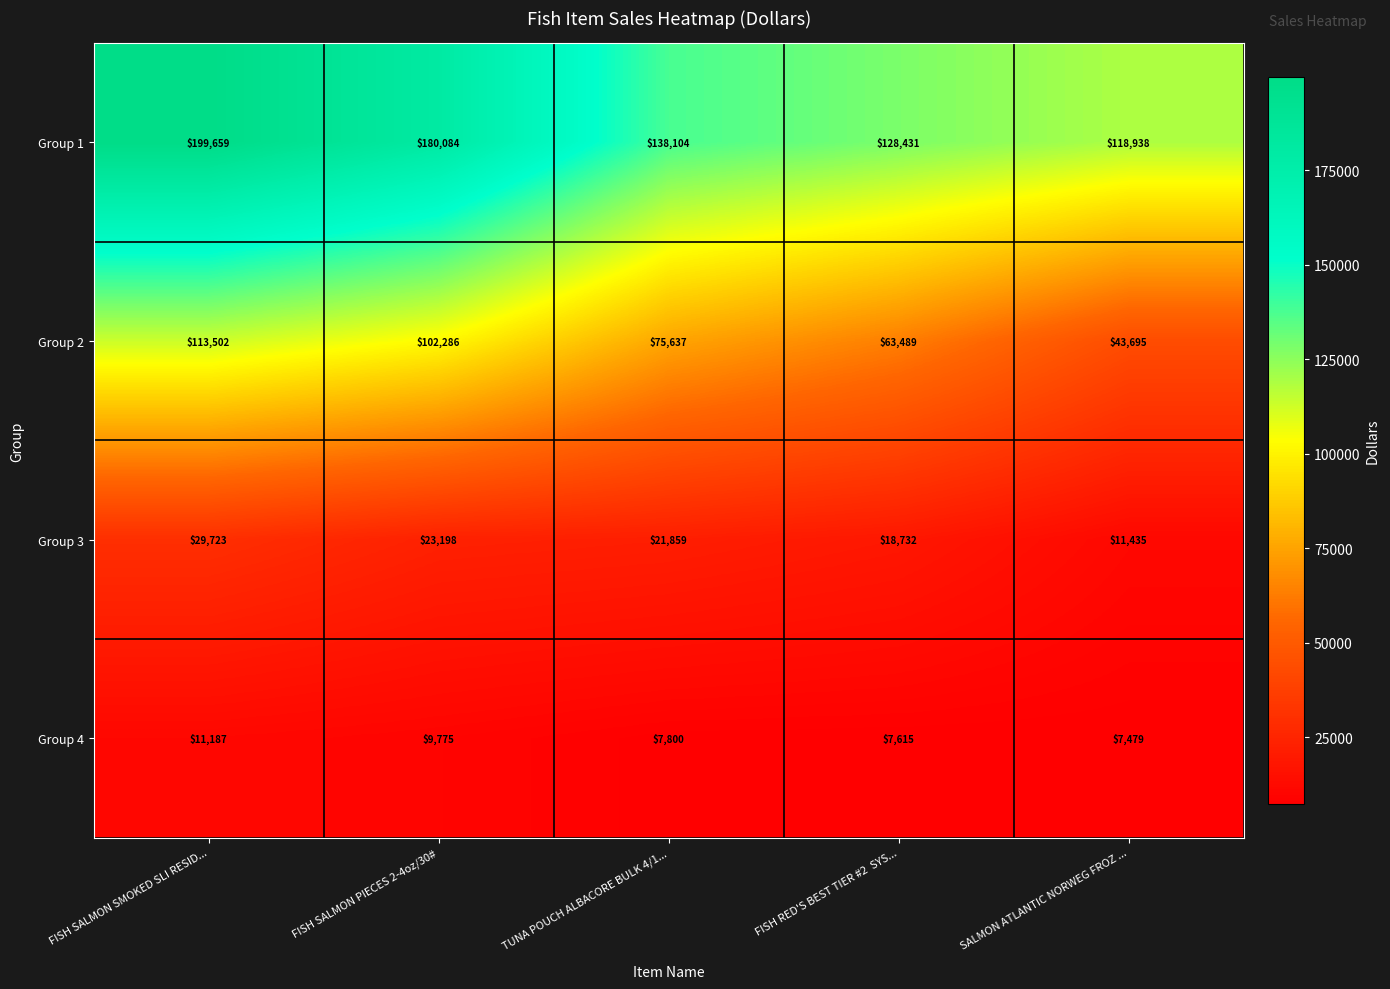

Where is Group 2 nearest to the value 78598?

TUNA POUCH ALBACORE BULK 4/1...